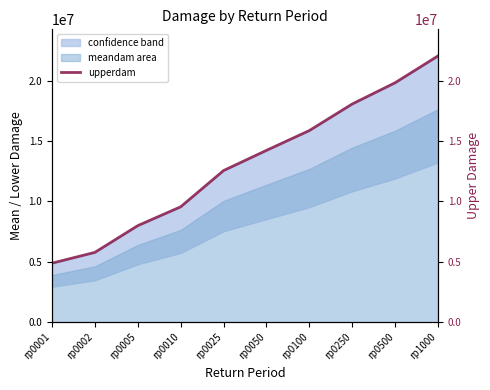

What is the value of the 3rd point from the left?

7996494.8